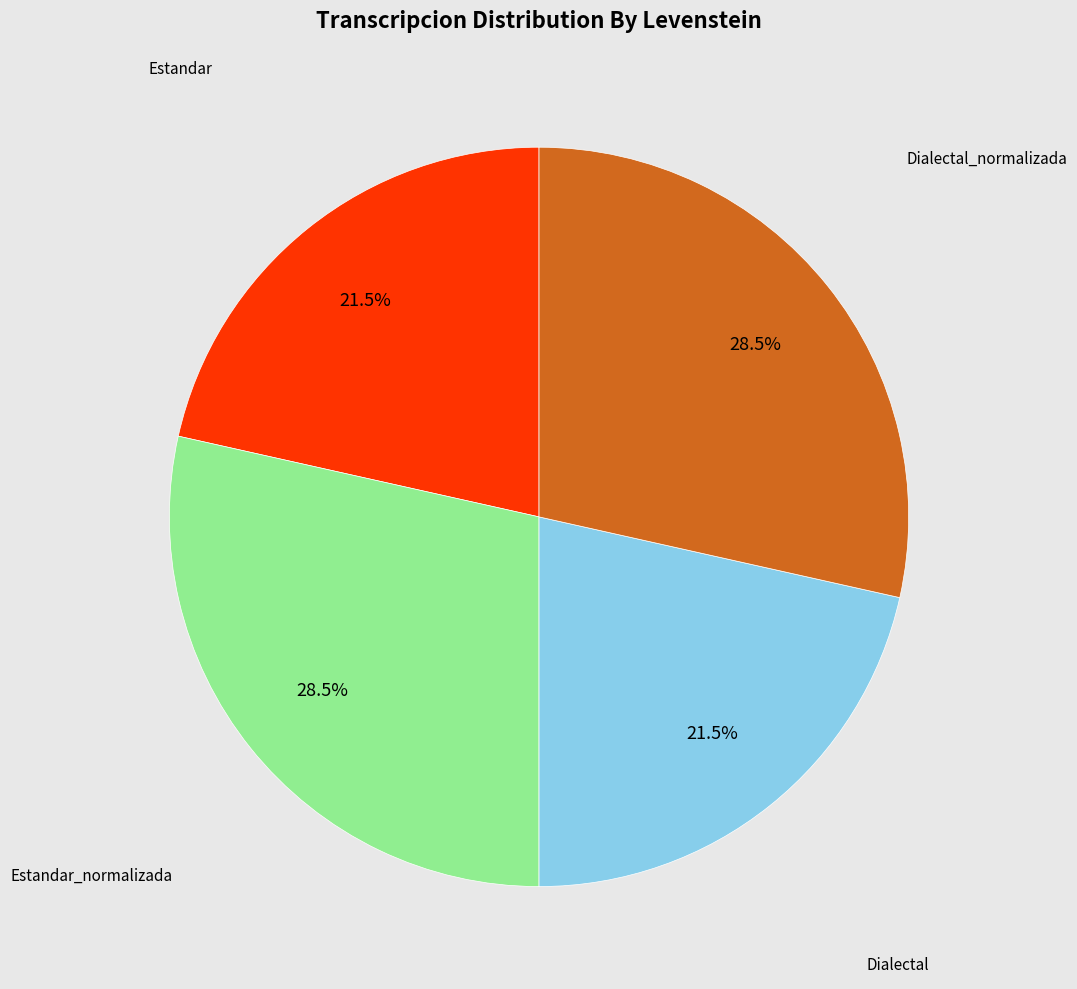

How many slices are in this pie chart?

4